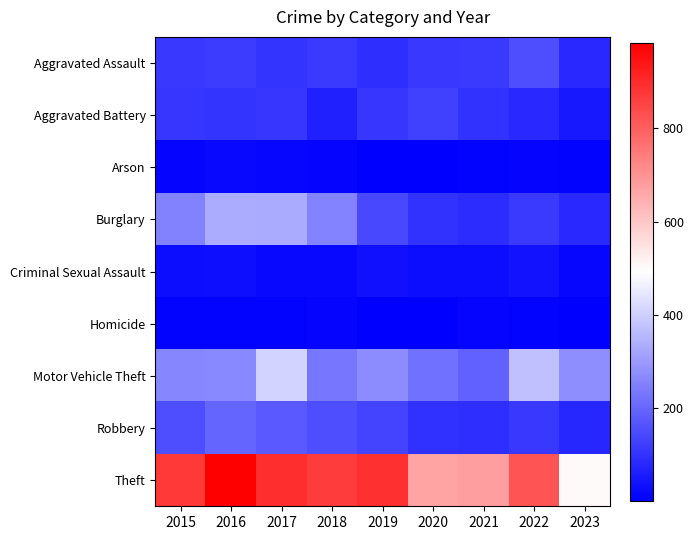

At which category is the sum across all series the highest?

2017